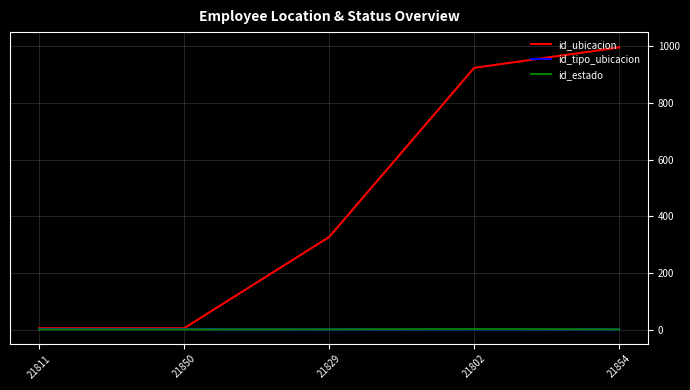

How many distinct data groups are displayed?

3